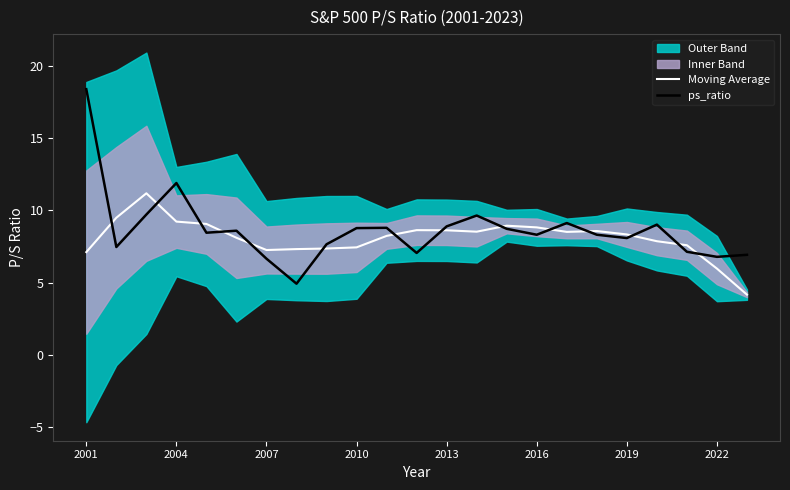

What is the approximate value of ps_ratio at 2022?

6.8